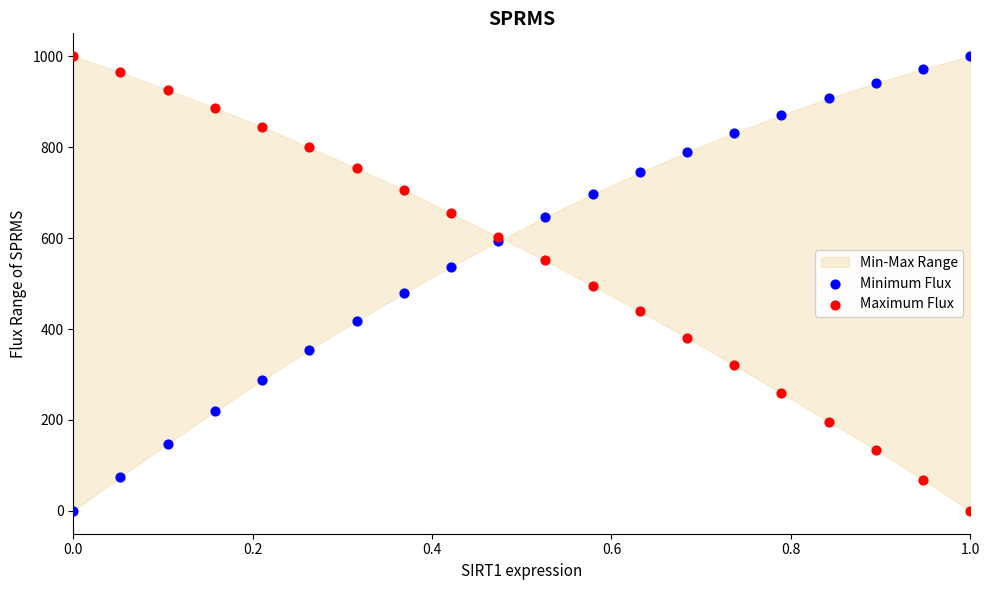

What is the X range (max minus min) for the scatter plot?

1.0